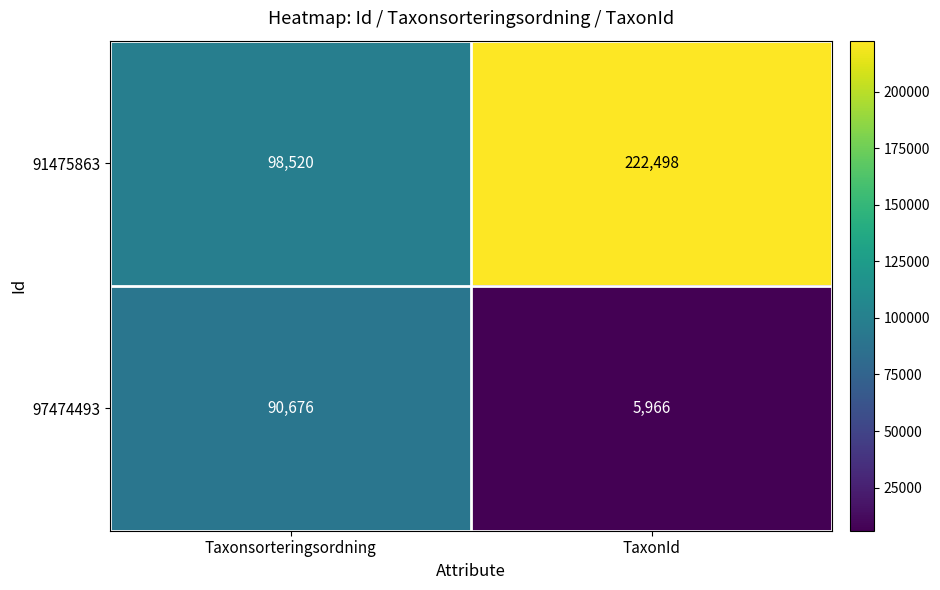

What is the average value of the 91475863 series?

160509